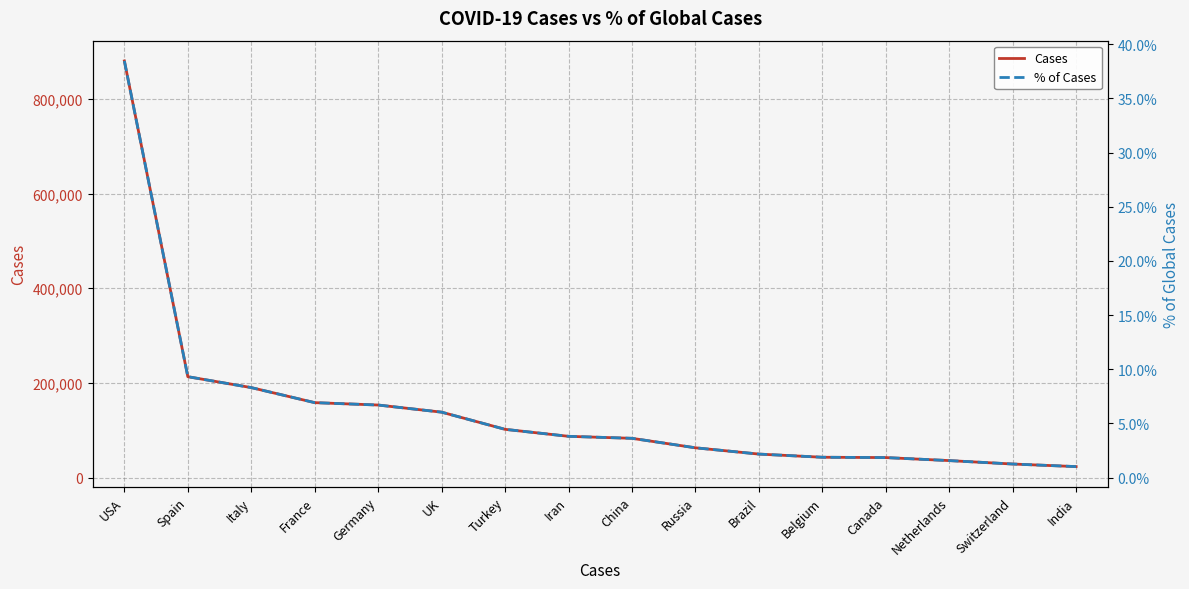

True or false: % of Cases has more than 0 interior local peaks.

False